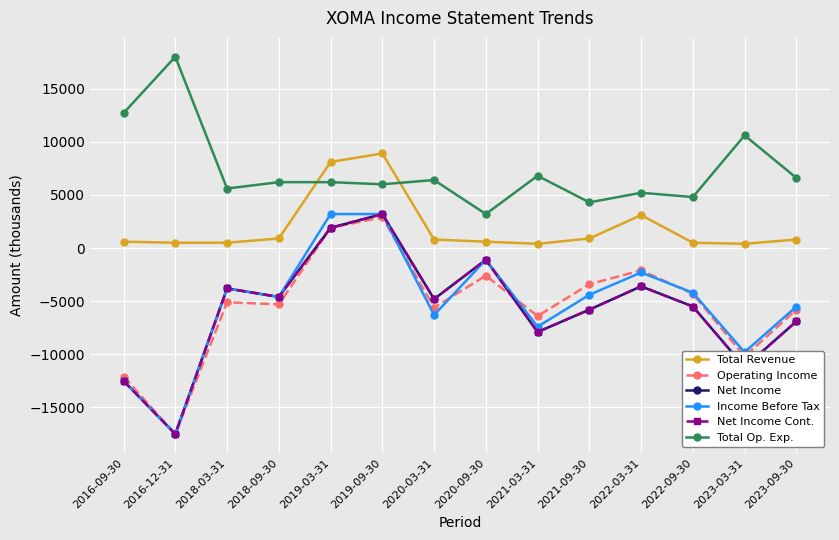

Between 2020-09-30 and 2022-09-30, which series saw the biggest shift?

Net Income